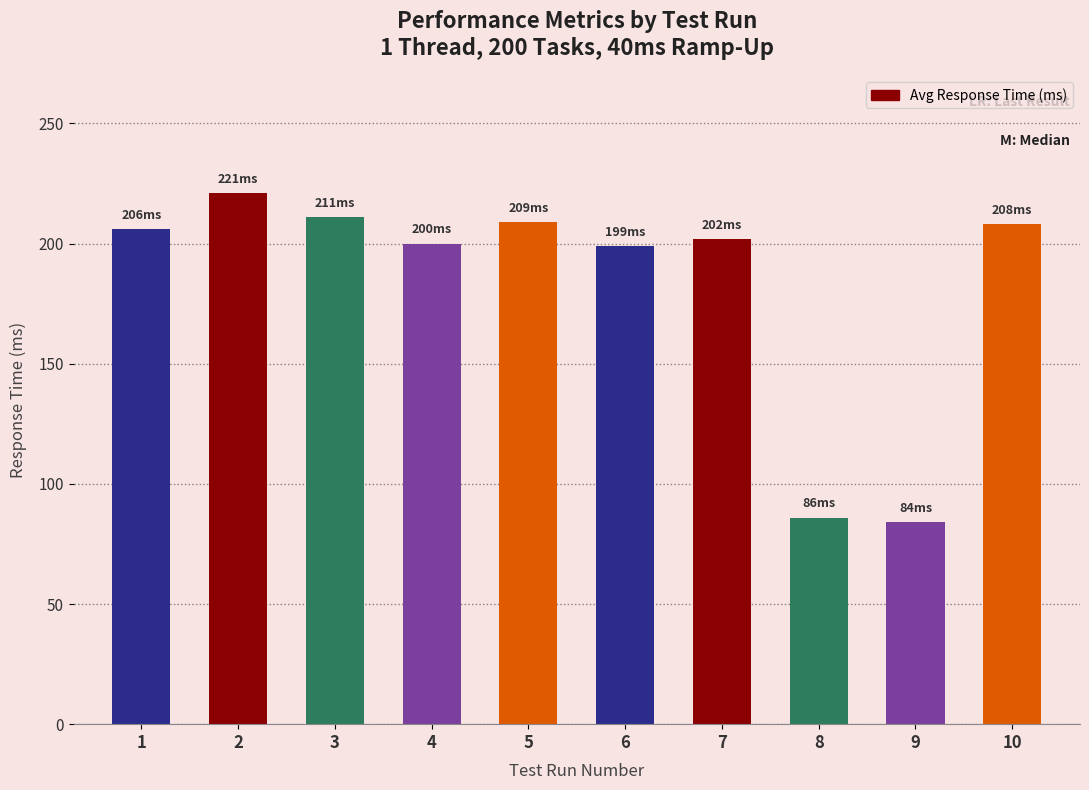

The value at 6 is 199. True or false?

True